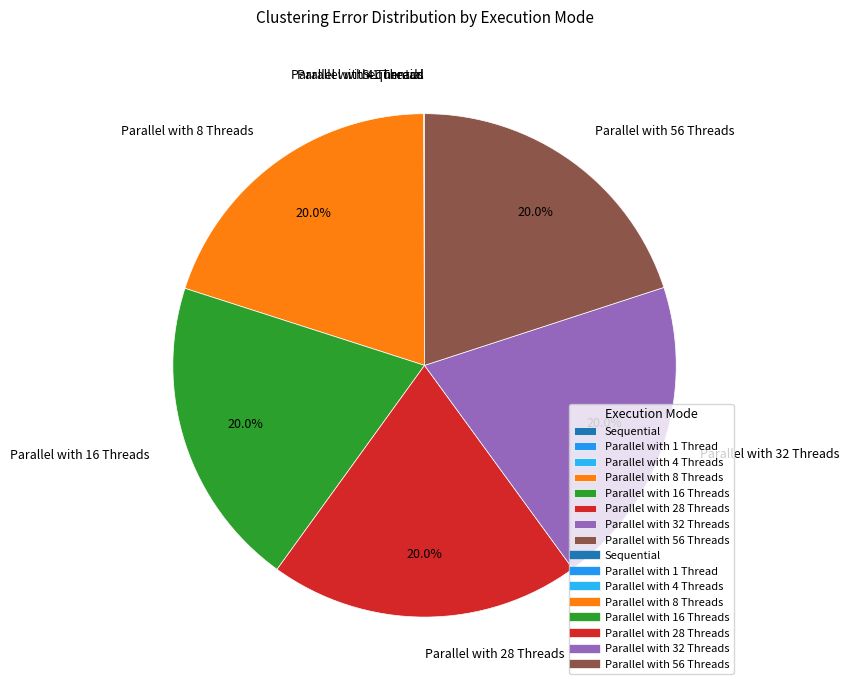

Do Parallel with 8 Threads and Parallel with 32 Threads together represent more than half of the pie?

No